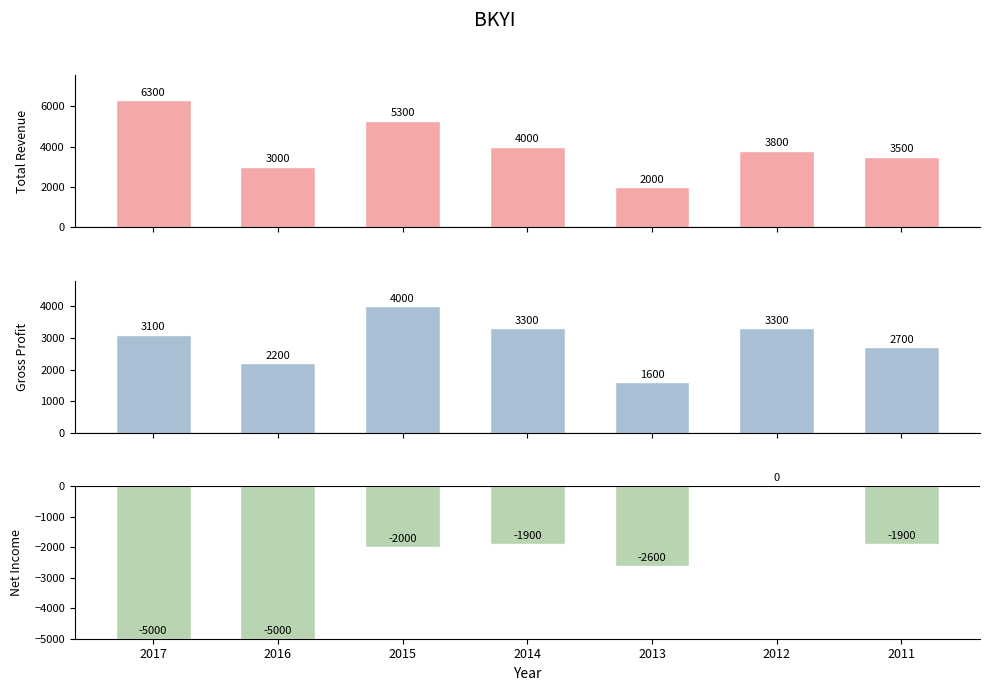

What is the maximum value shown in the chart?

6300